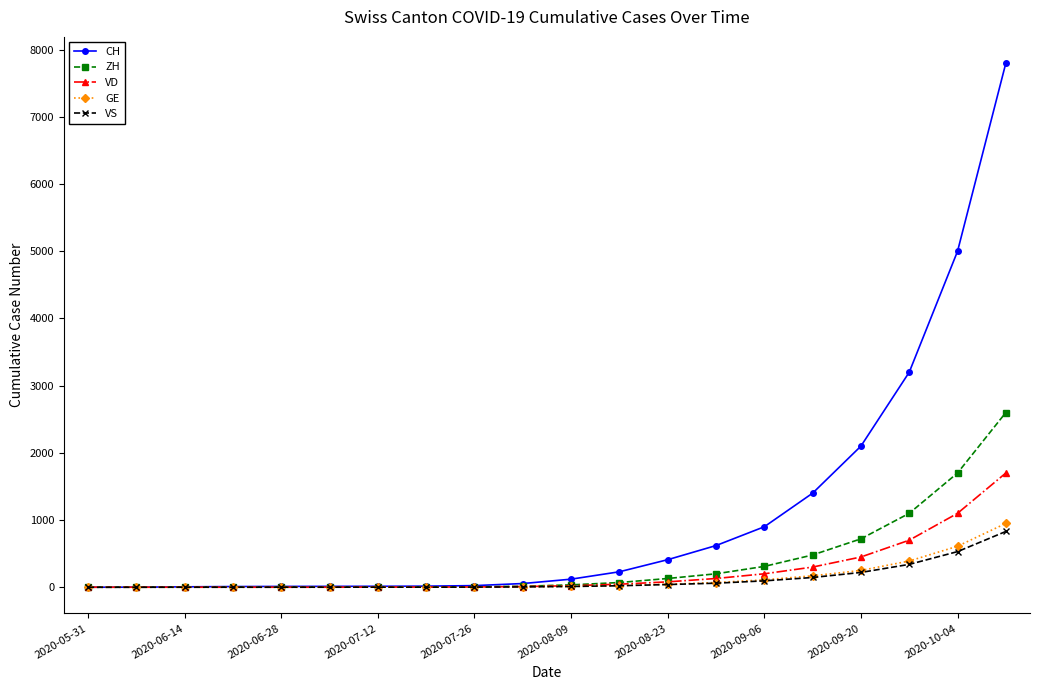

Which series has the widest spread of values?

CH